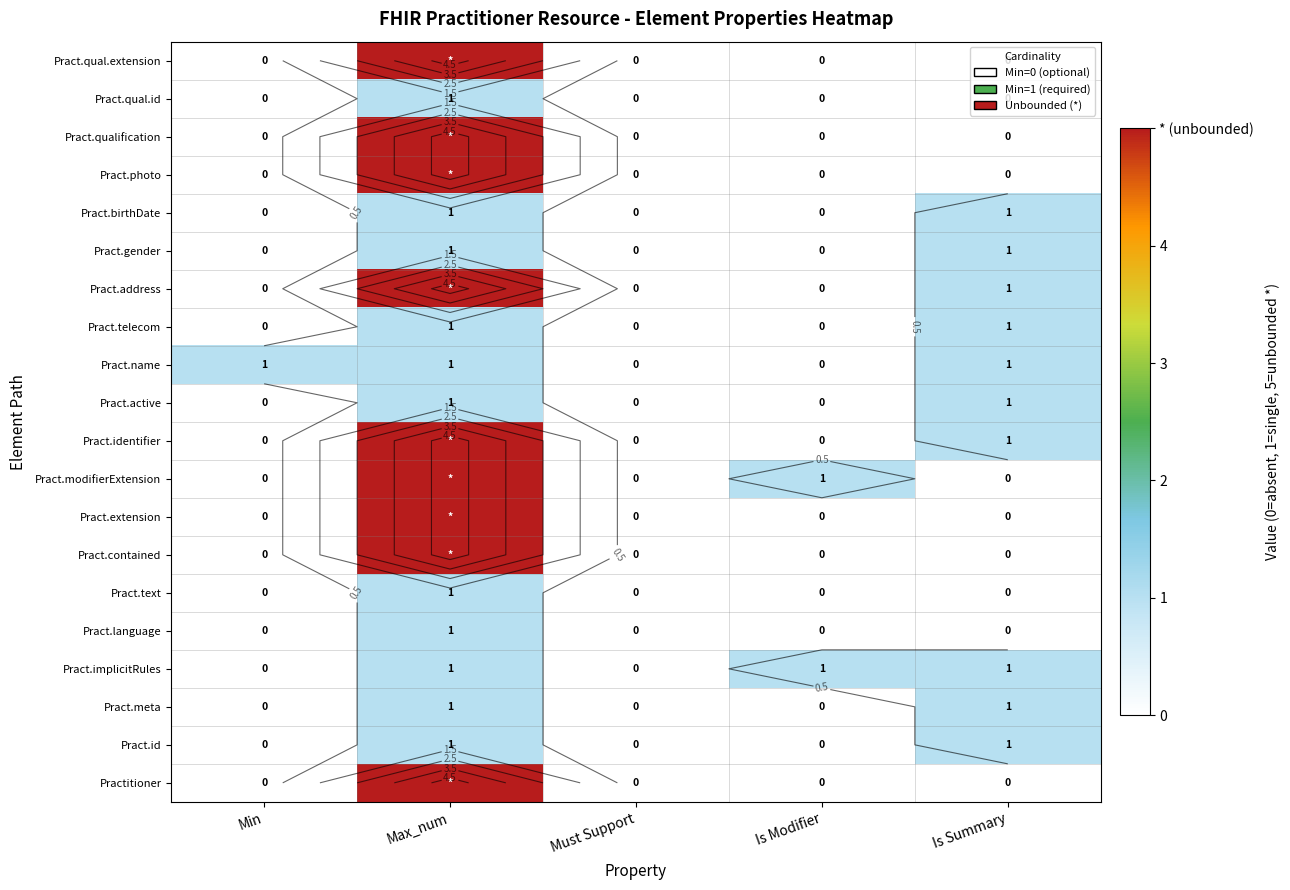

At which label does Pract.contained reach its minimum?

Min